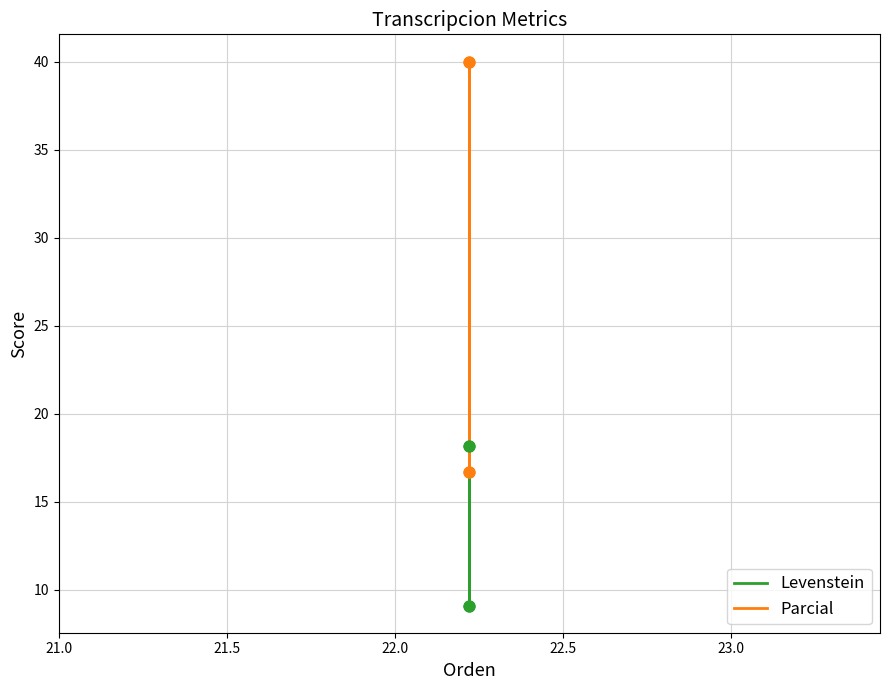

Which series reaches the maximum Y coordinate?

Parcial